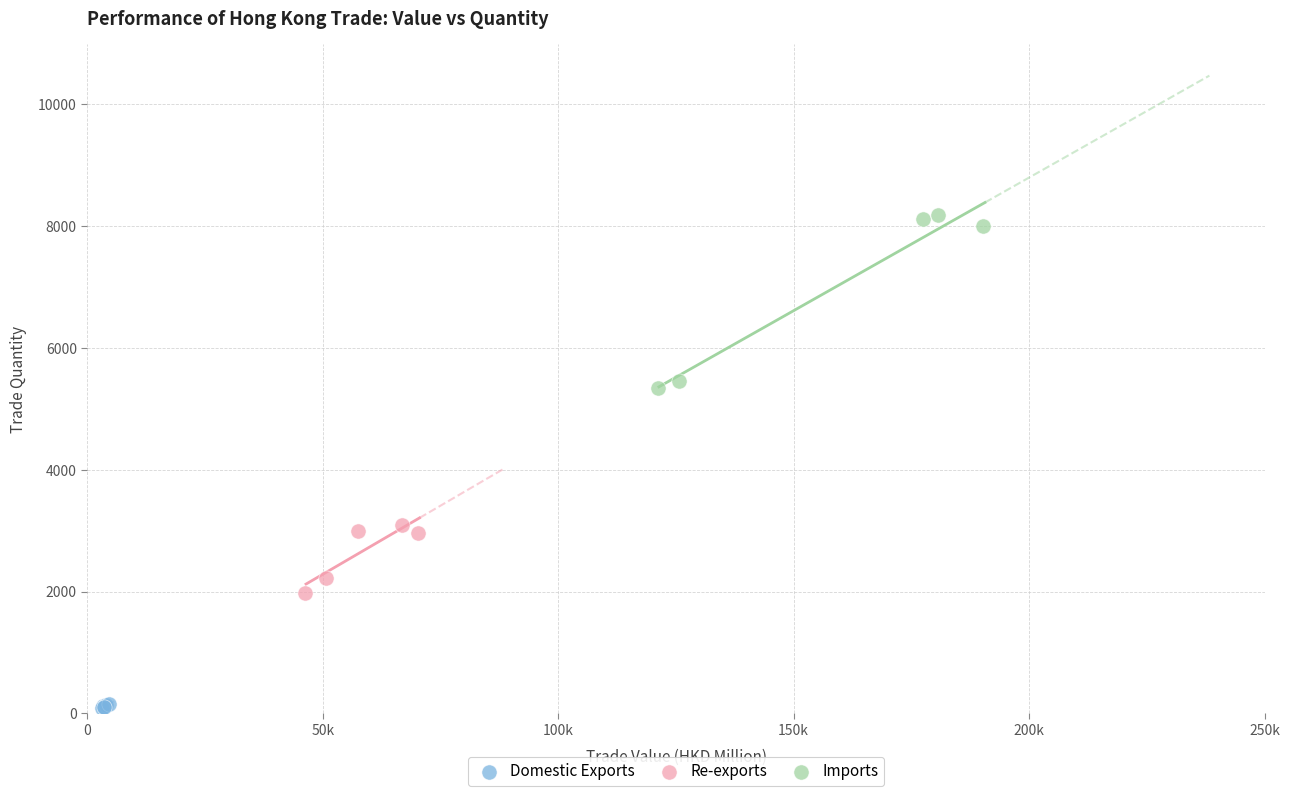

Which series has the widest spread of Y values?

Imports